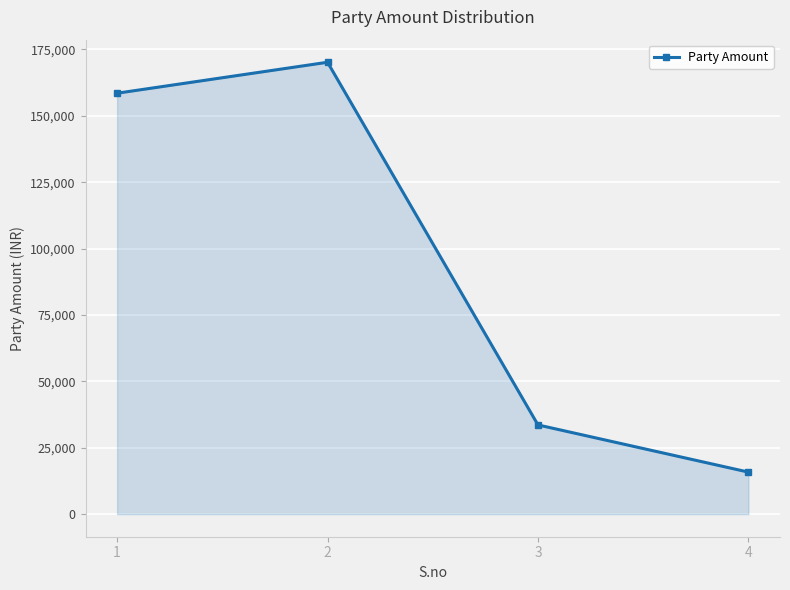

Reading left to right, what are all the values shown in this chart?

158483	170138	33582	15818